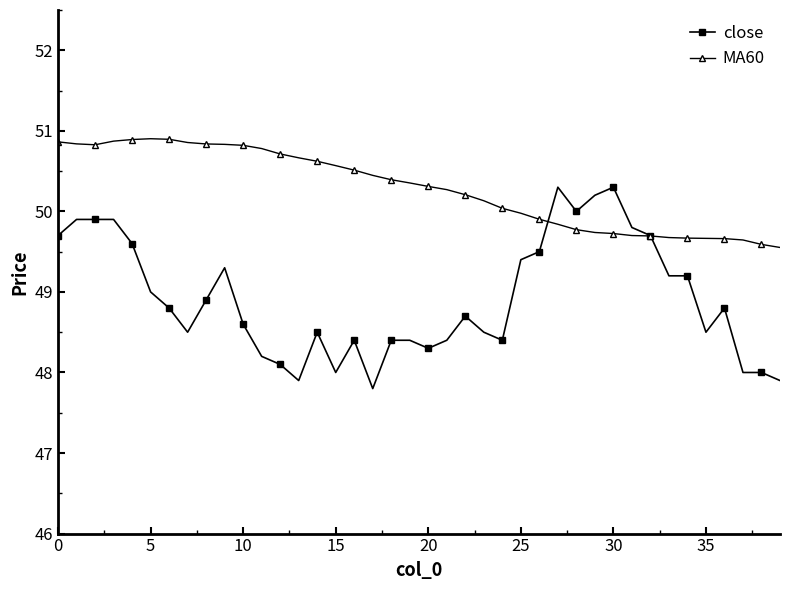

Which series has the largest total across all categories?

MA60